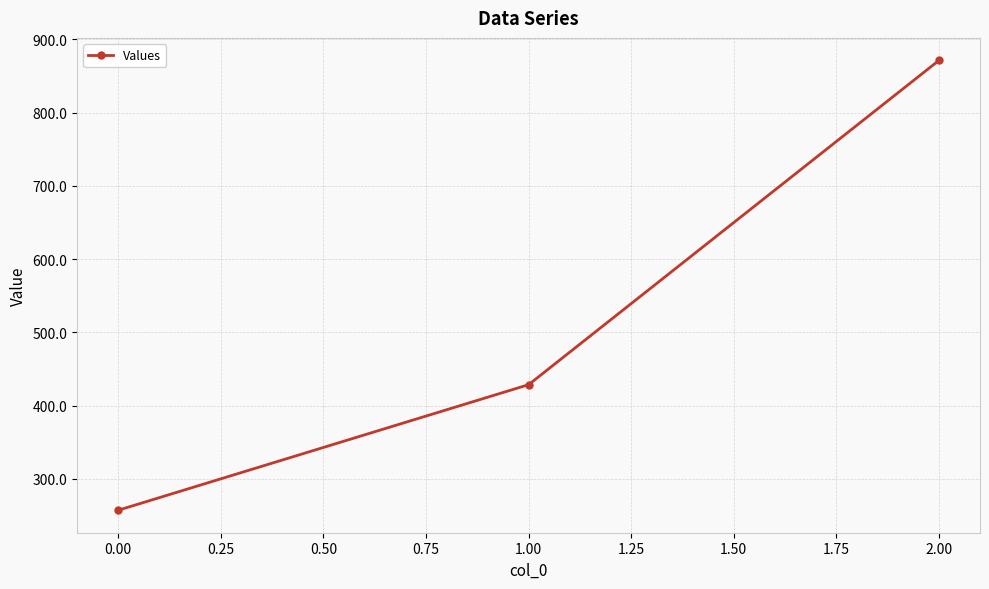

The value at 0.00 is 257.1. True or false?

True